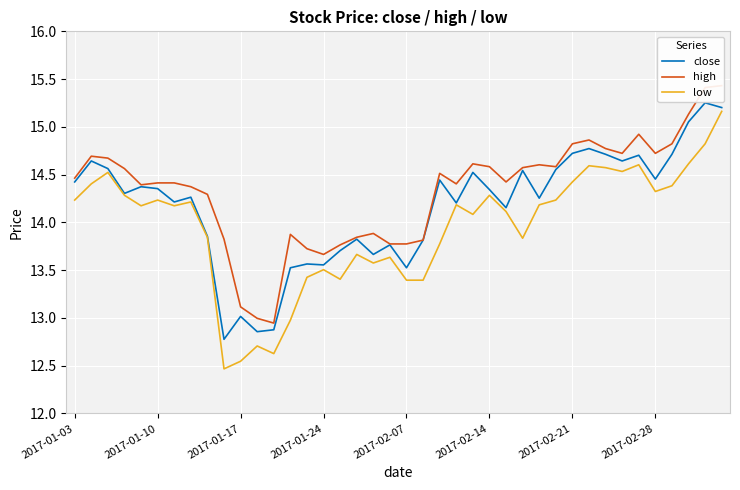

Where does the low series first go above 14?

2017-01-03